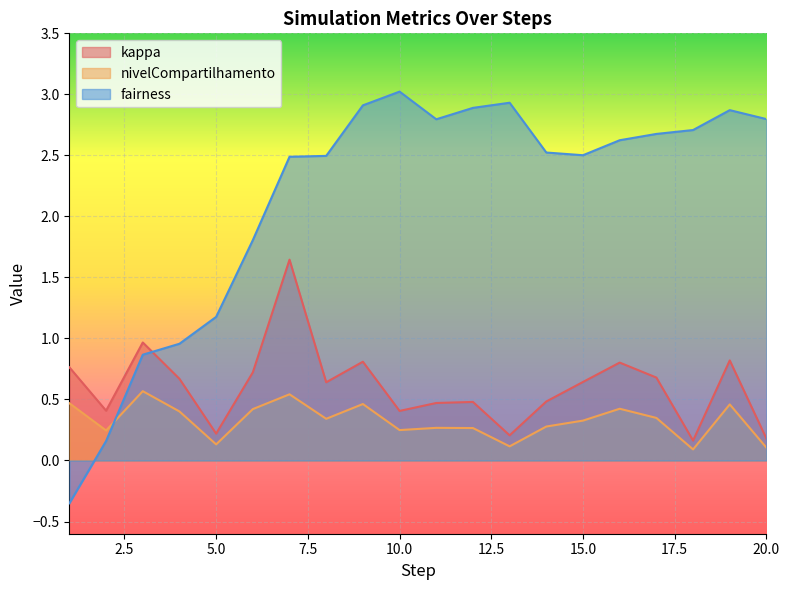

The nivelCompartilhamento series shows 0.1 at 18. True or false?

True